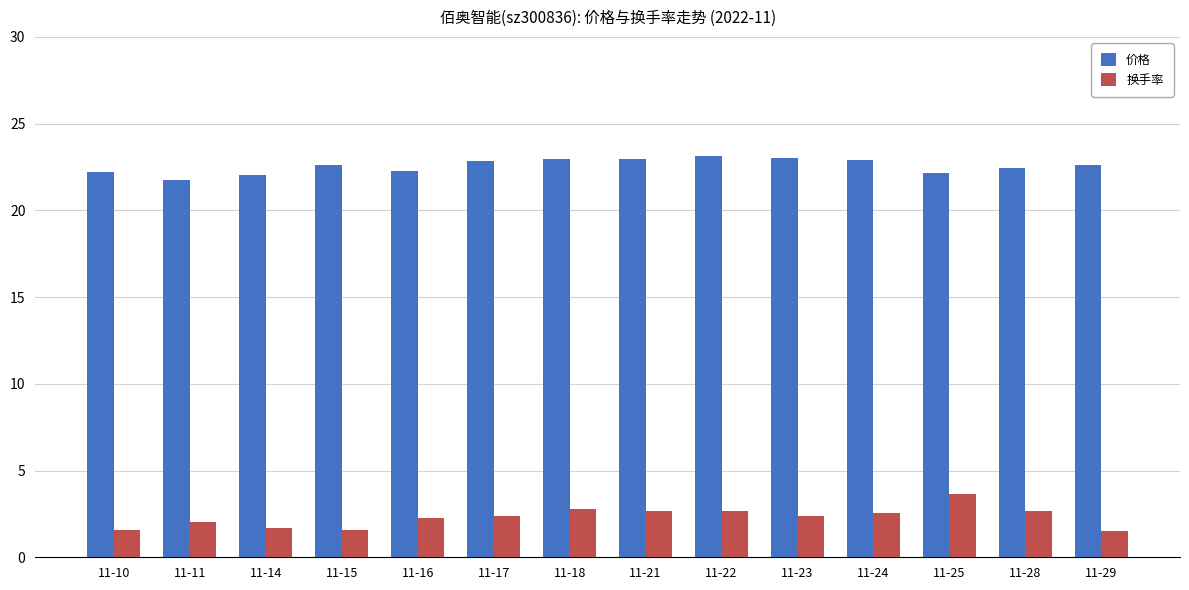

Between 11-10 and 11-28, which series saw the biggest shift?

换手率